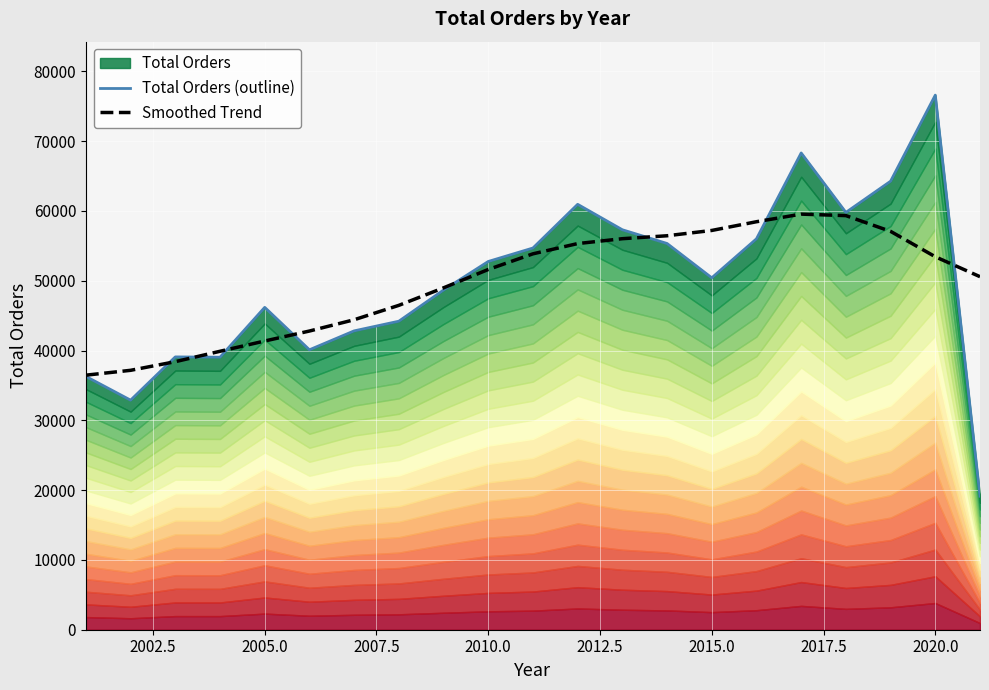

The value of Smoothed Trend at 2015.0 is 84001.1. True or false?

False